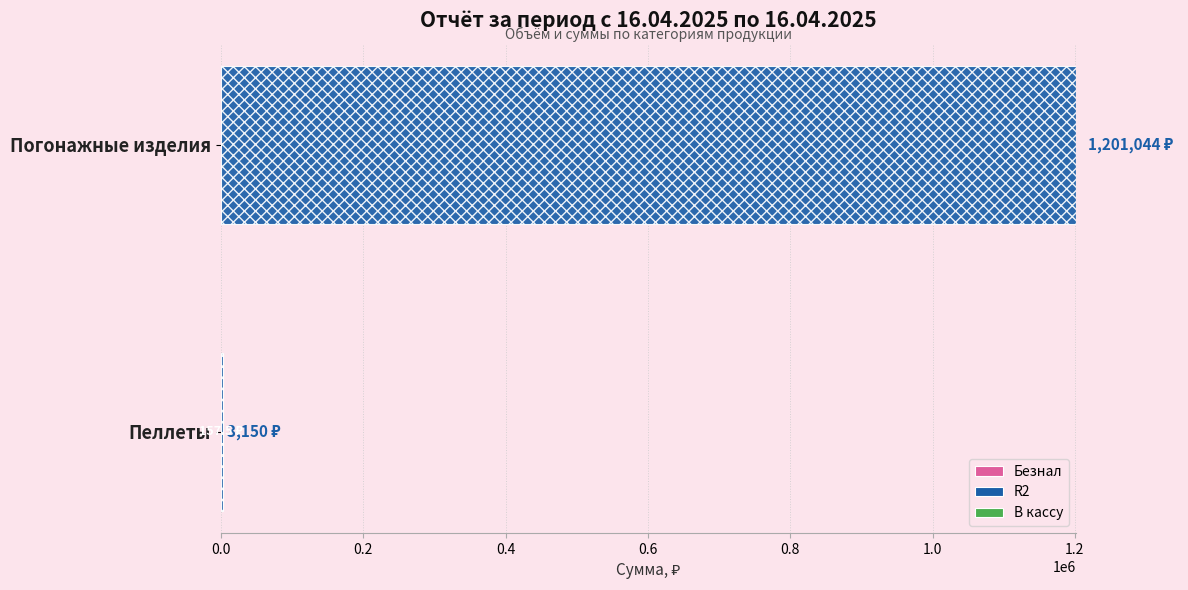

At which category is the sum across all series the highest?

Погонажные изделия